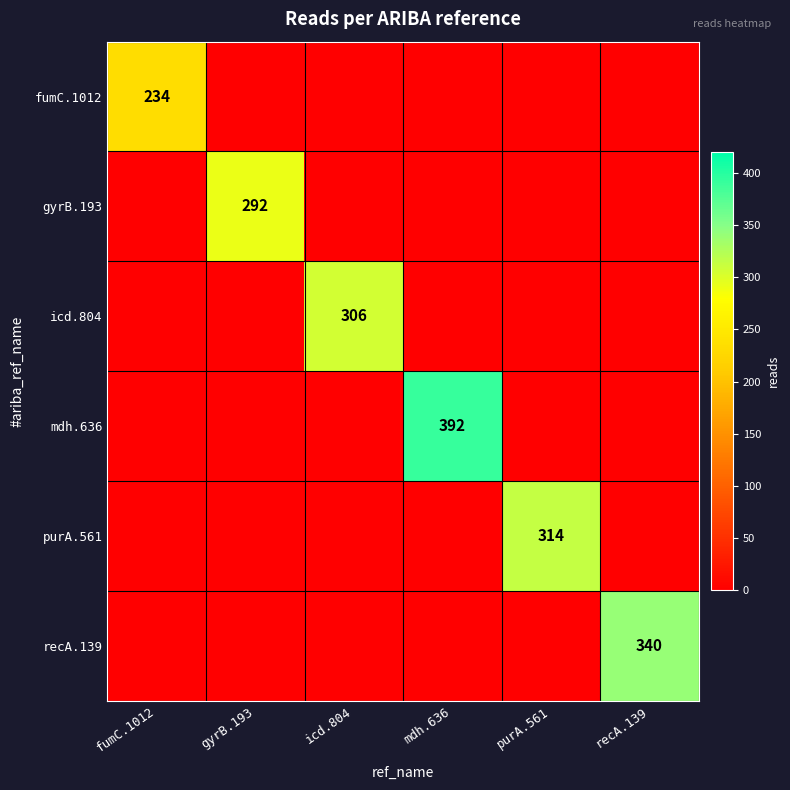

The purA.561 series shows 562 at purA.561. True or false?

False